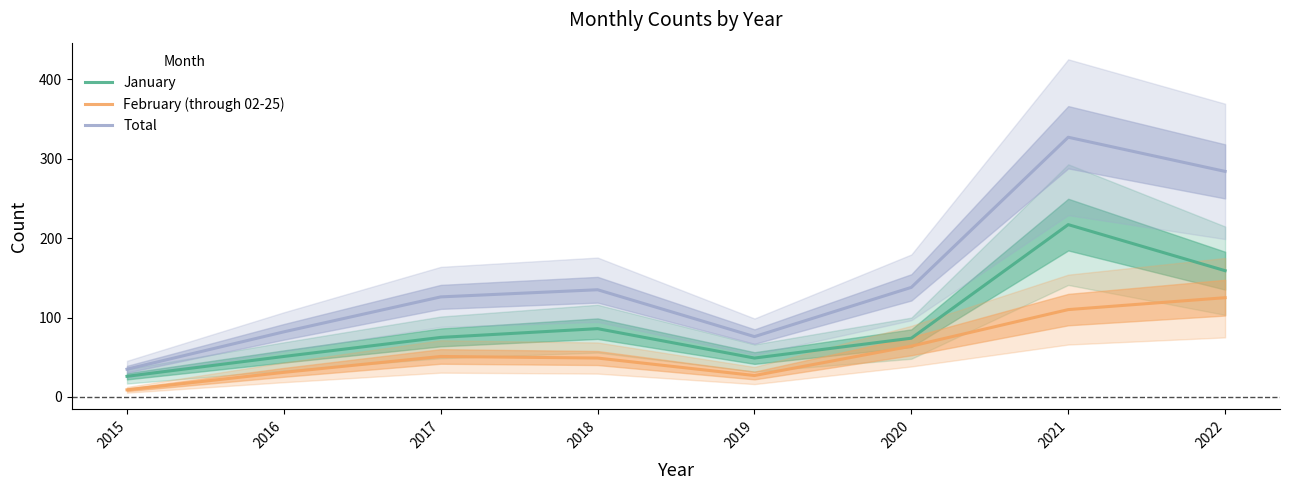

What is the difference between the February (through 02-25) values at 2020 and 2017?

13